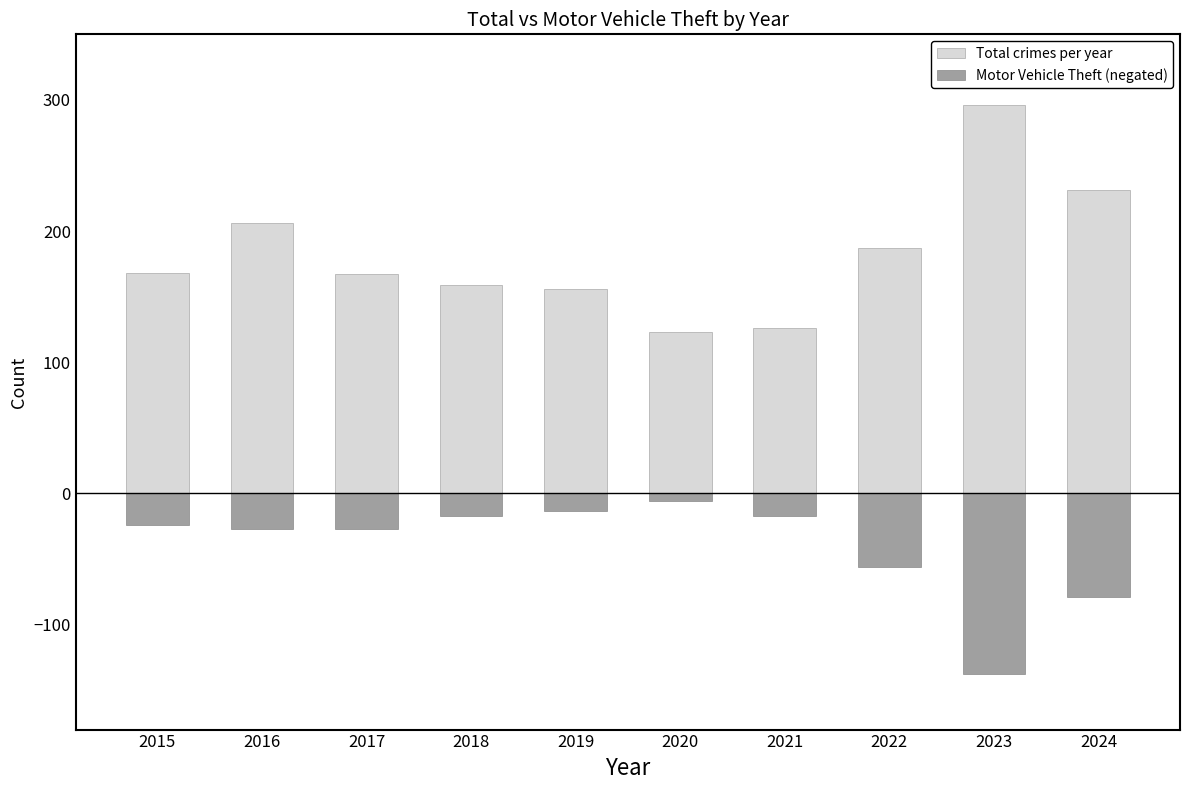

What is the sum of all Total crimes per year values?

1819